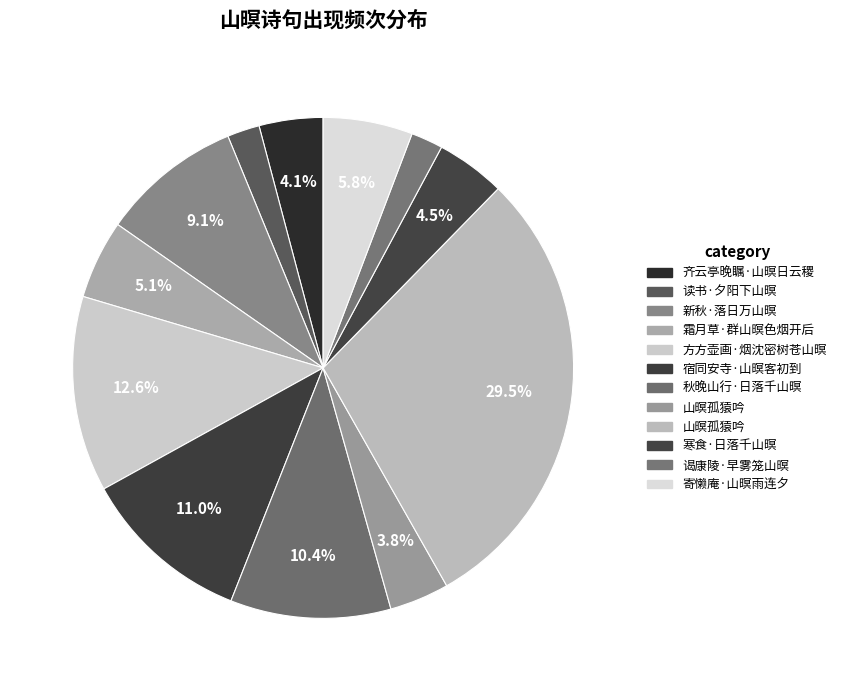

Which slice is the smallest?

谒康陵·早雾笼山暝